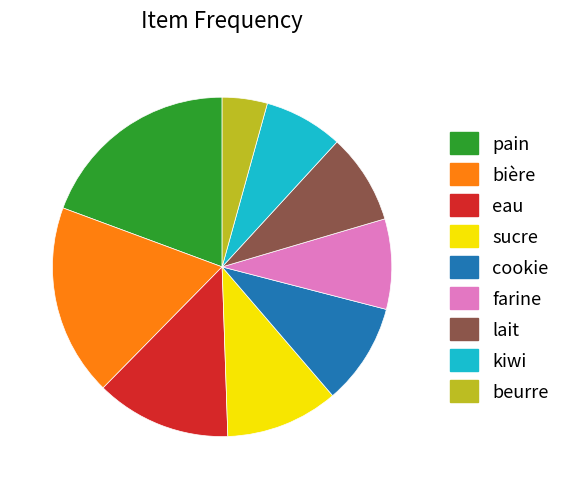

What is the smallest slice in the pie chart?

beurre